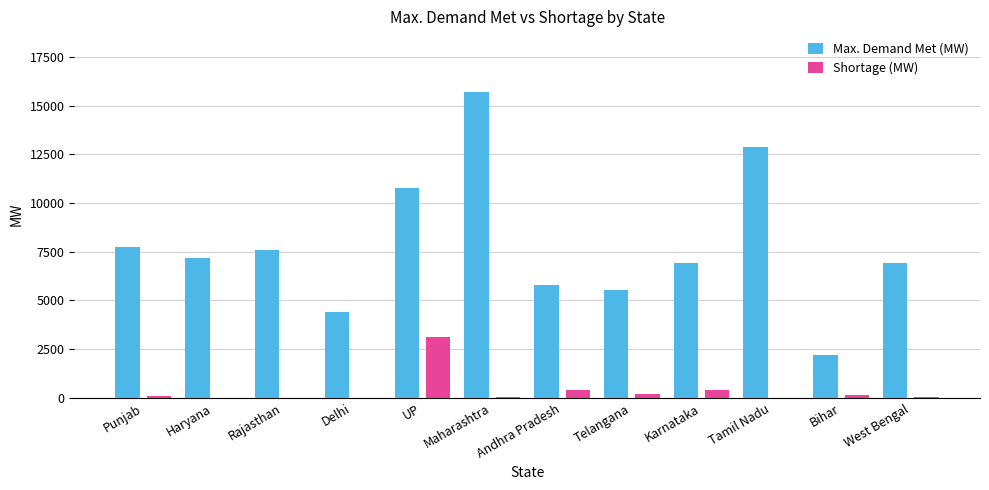

What is the total value across all series at Karnataka?

7329